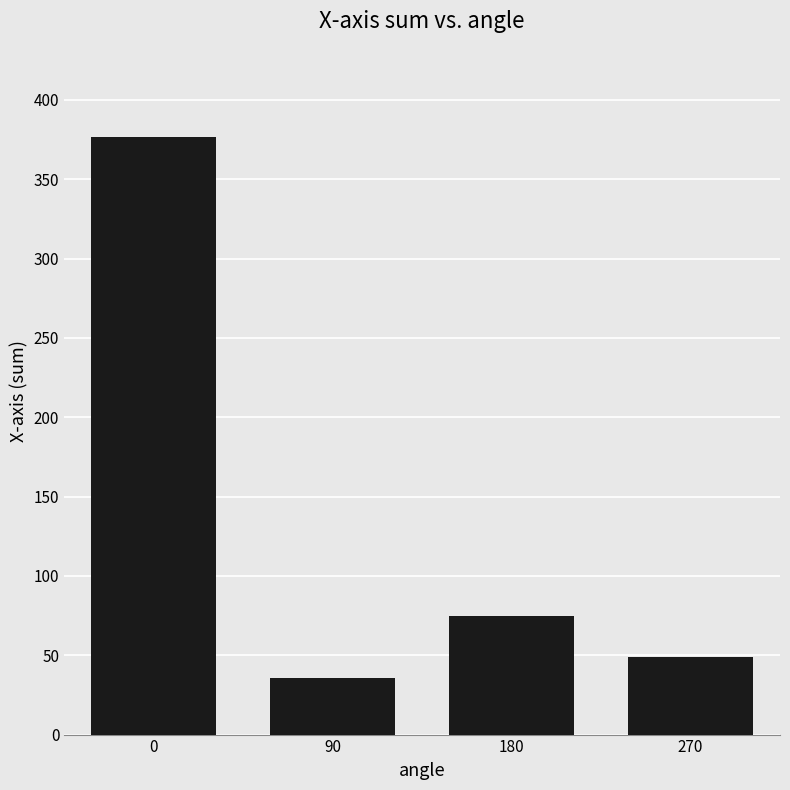

At which label is the value closest to 206?

180